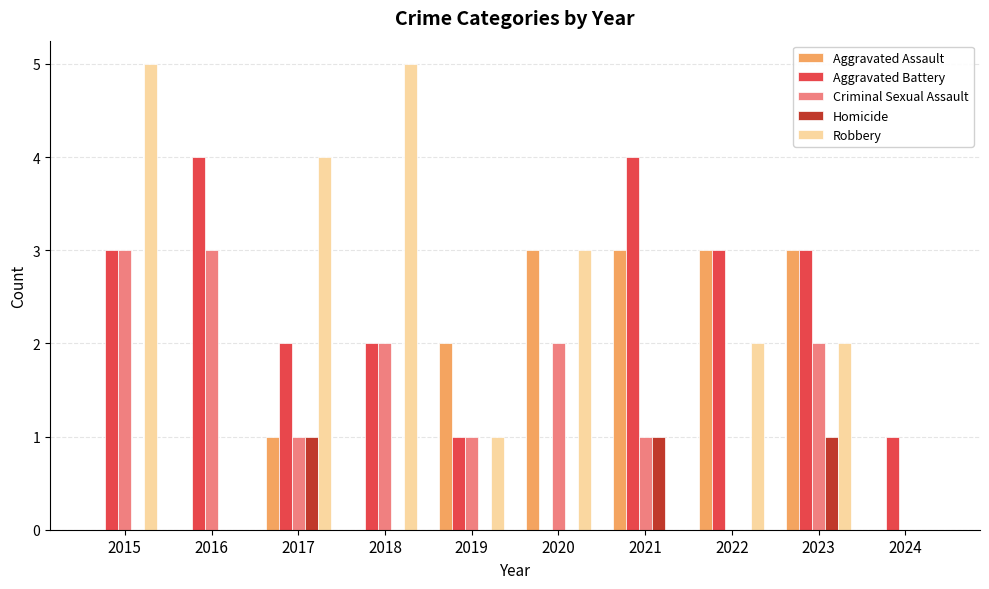

Between 2016 and 2020, which series saw the biggest shift?

Aggravated Battery